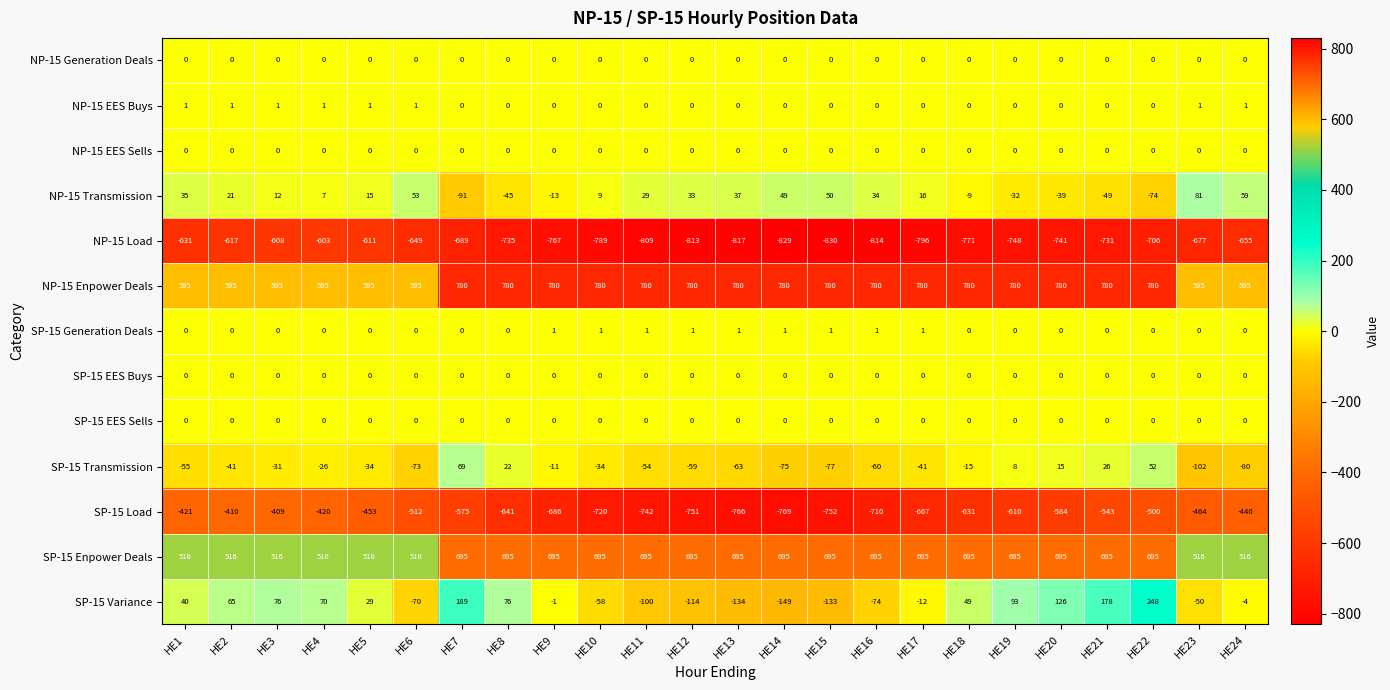

What is the minimum value shown in the chart?

-830